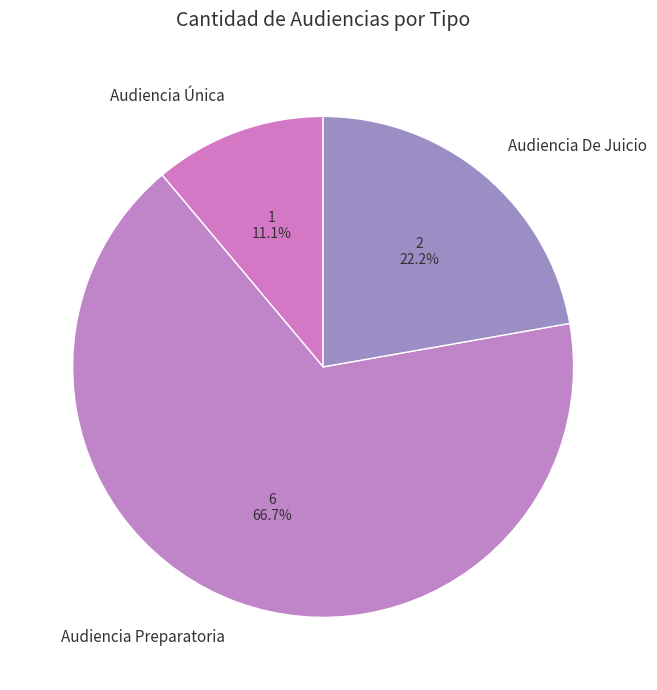

The Audiencia Preparatoria slice represents 80% of the pie. True or false?

False